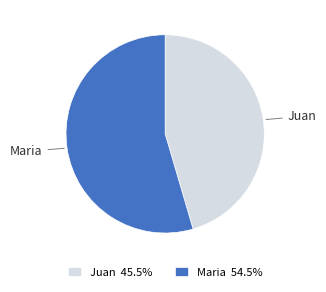

Count the number of slices in the pie.

2